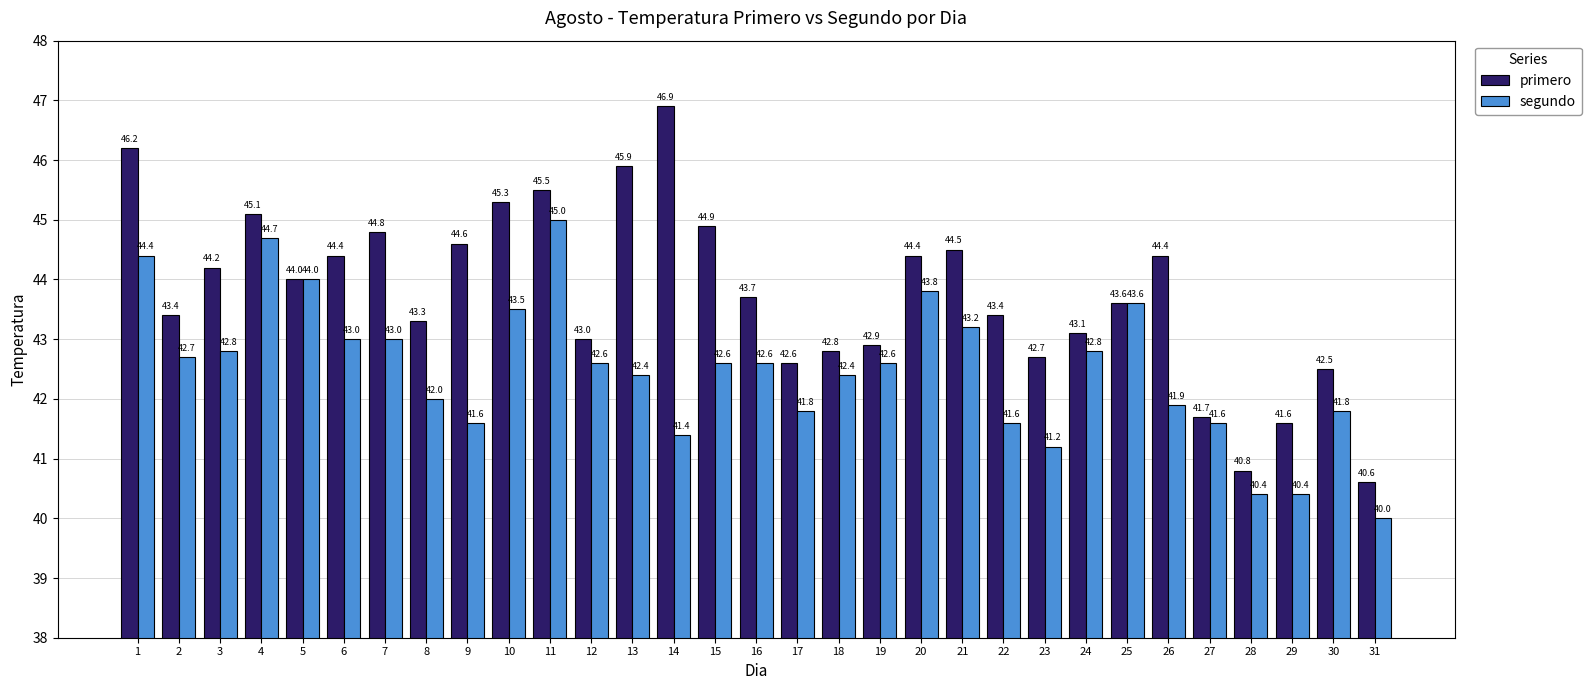

What is the spread (max minus min) of values at 26?

2.5